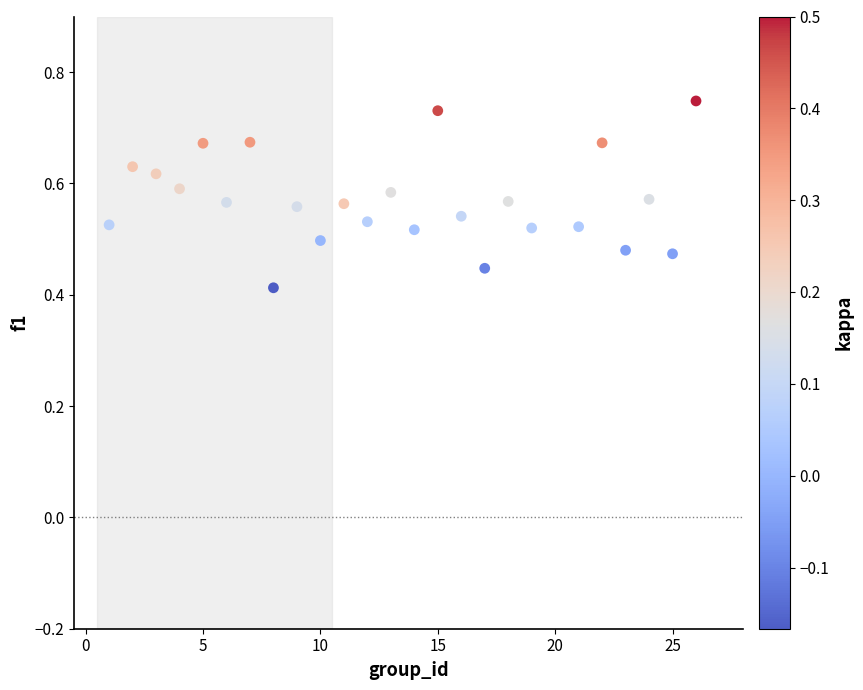

What is the range of X values (max minus min)?

25.0